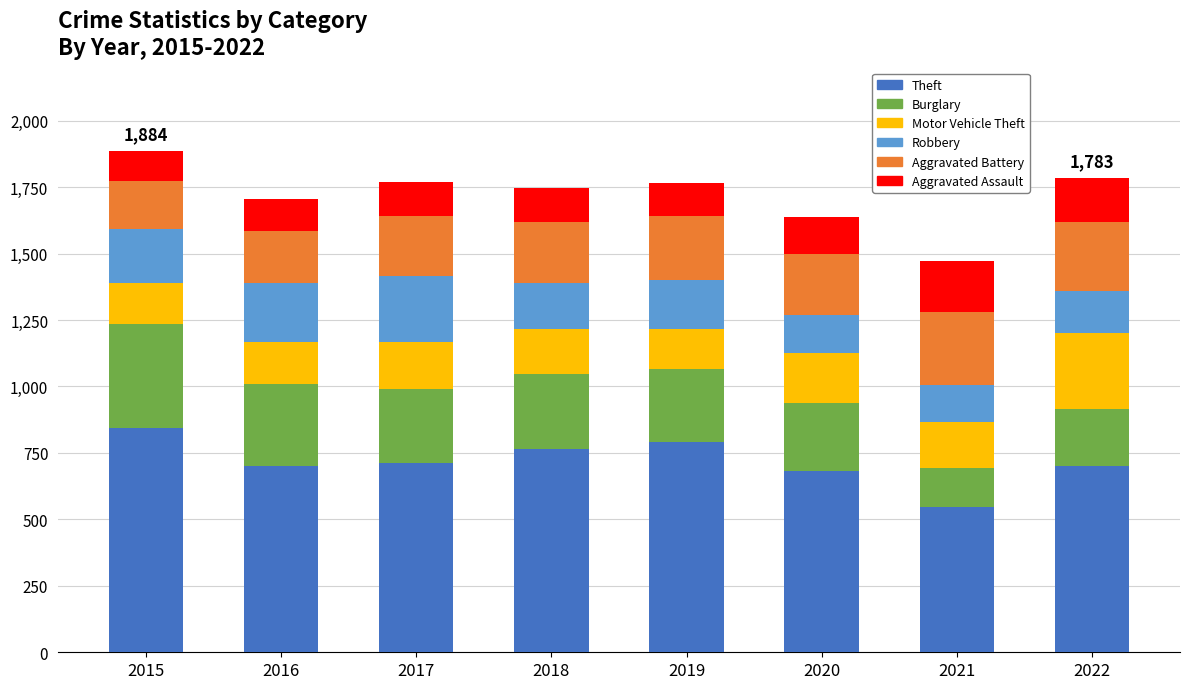

At which label does Theft reach its minimum?

2021